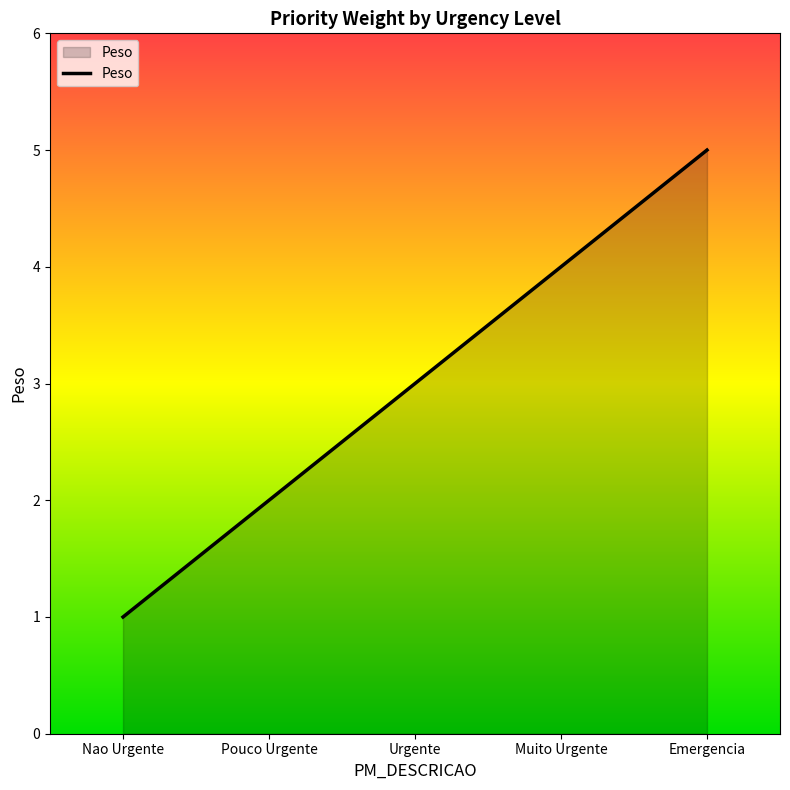

Read the value at Muito Urgente.

4